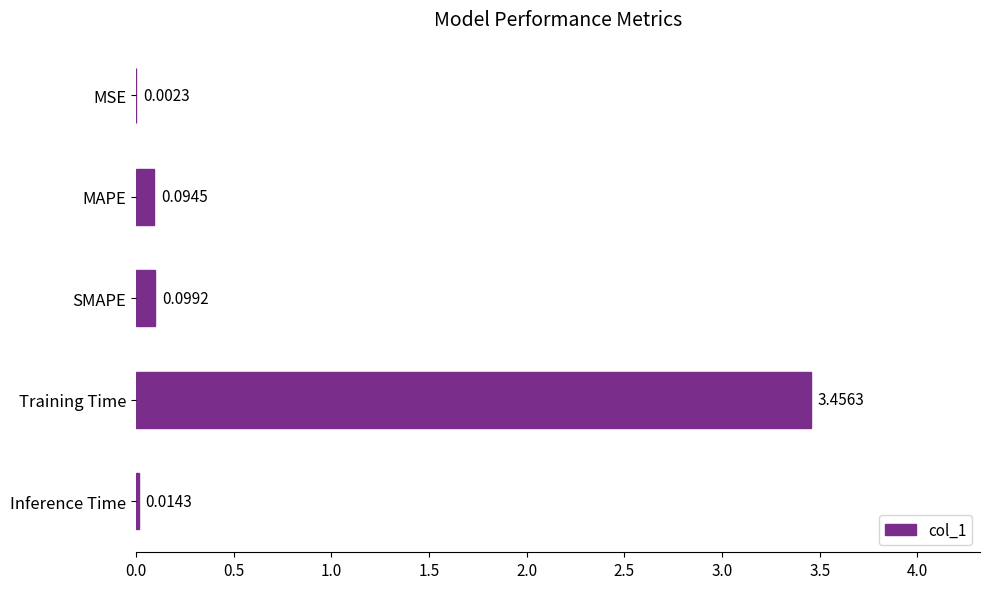

How many series are shown in this chart?

1